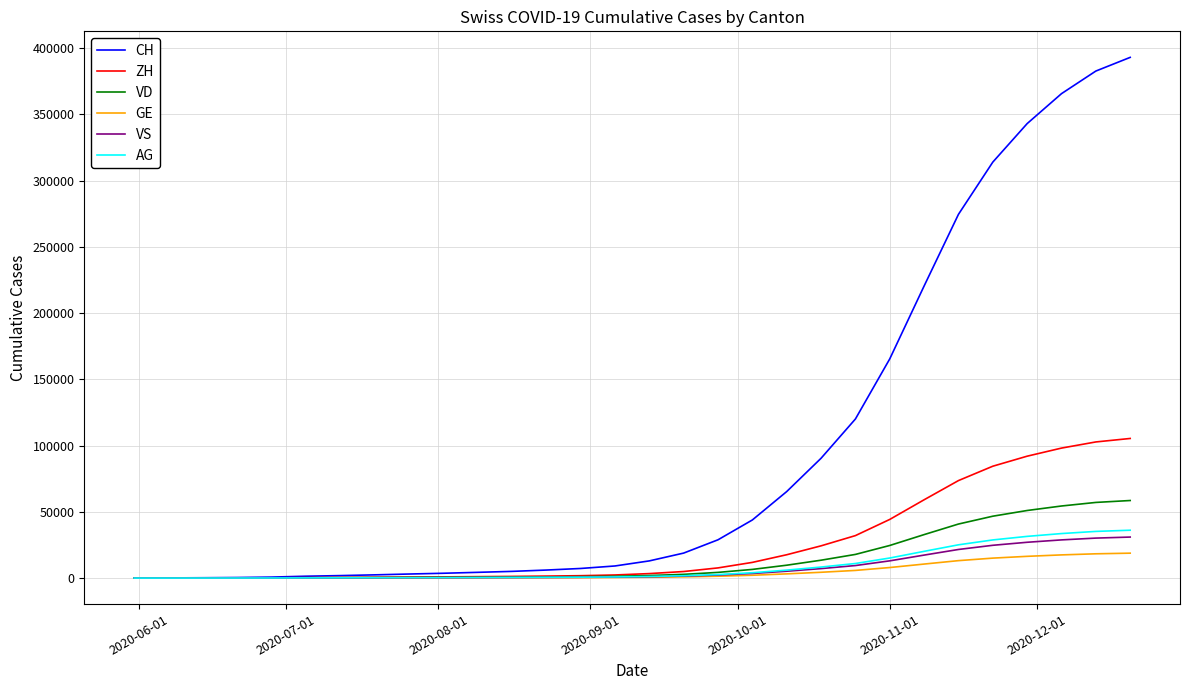

At how many categories does at least one series exceed 259240?

6